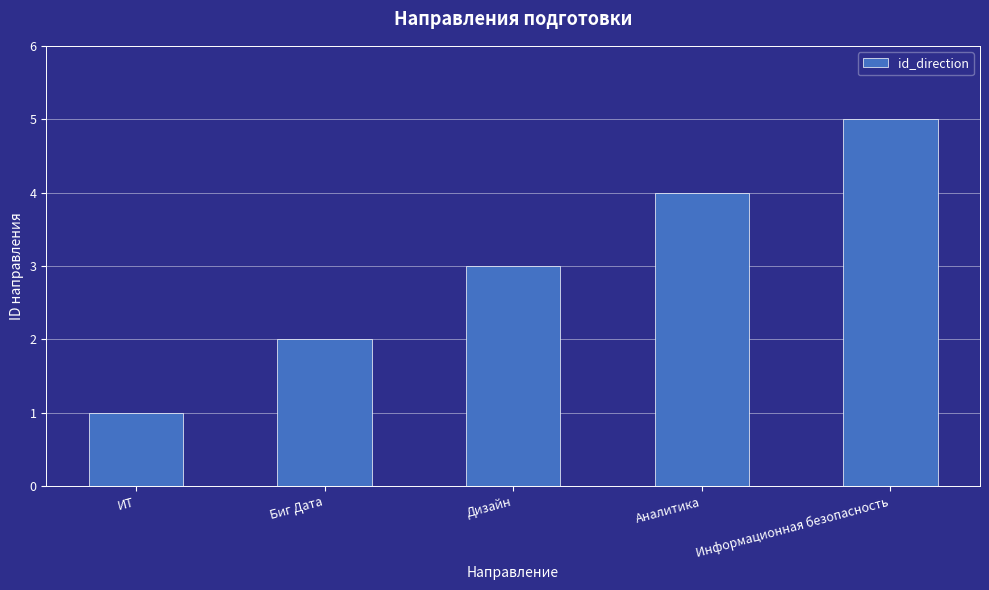

What is the value of the 5th bar from the left?

5